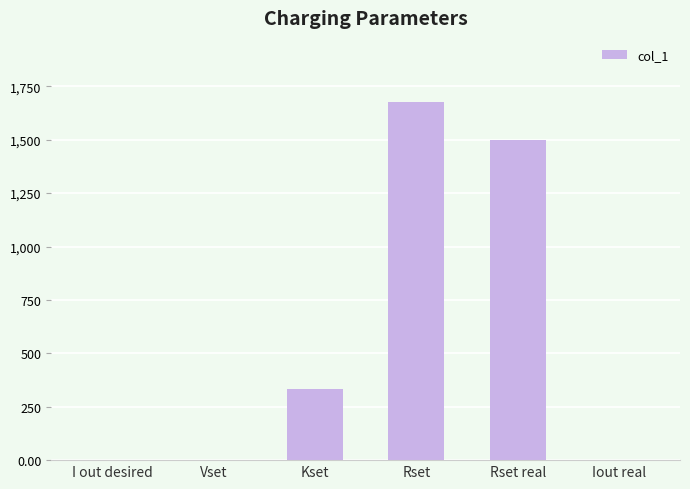

Which label corresponds to the largest value in the chart?

Rset